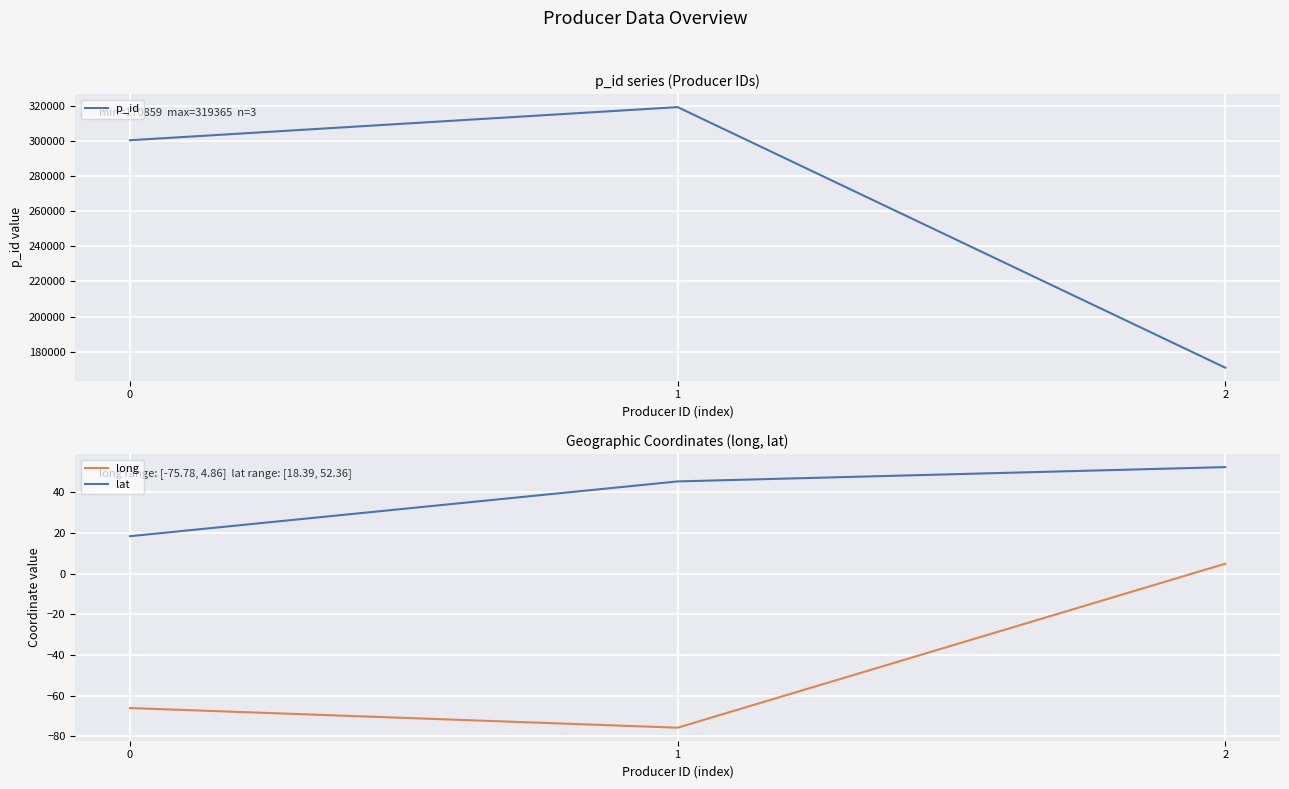

What is the value of the lat point at the 3rd from the left?

52.4